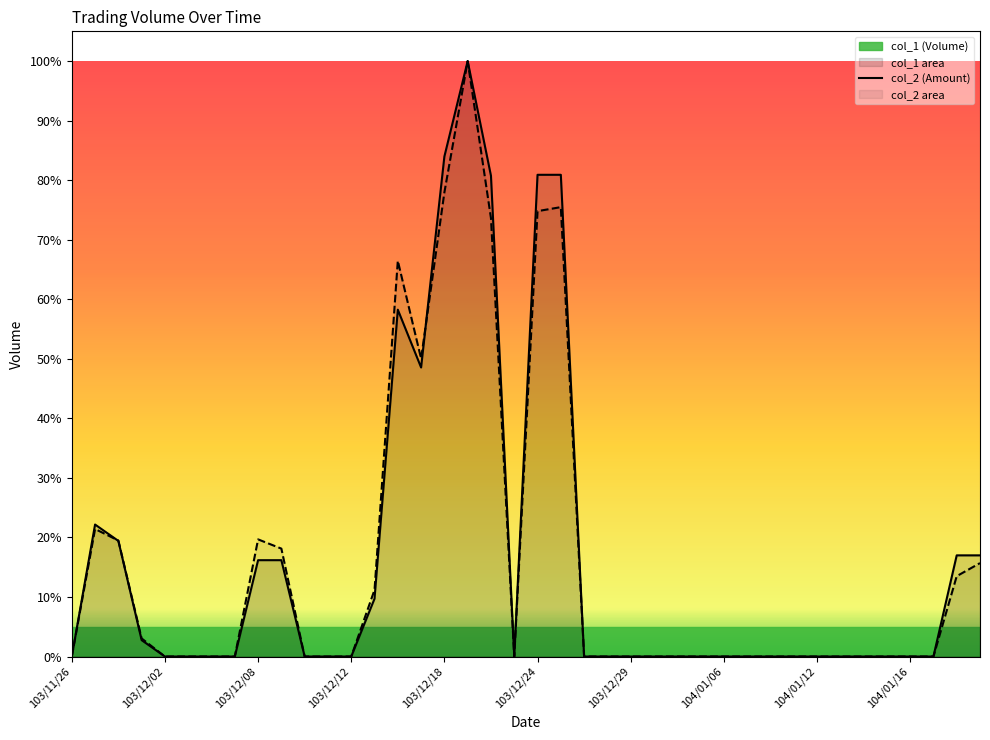

How many lines are shown in the chart?

2